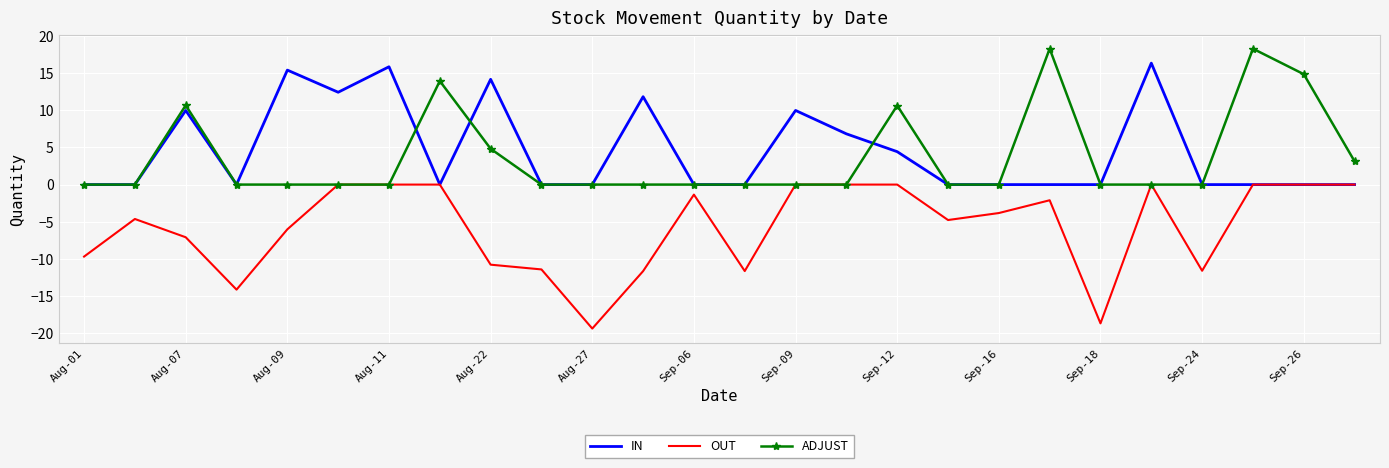

List the series in order of their peak value, highest first.

ADJUST, IN, OUT